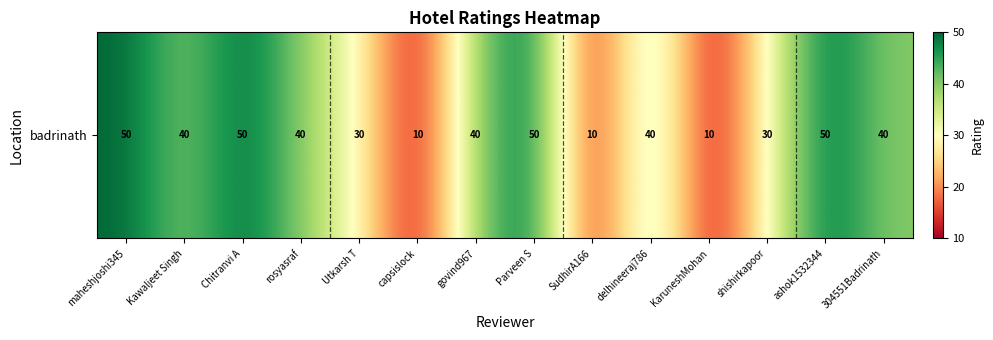

Between maheshjoshi345 and 304551Badrinath, which is larger?

maheshjoshi345